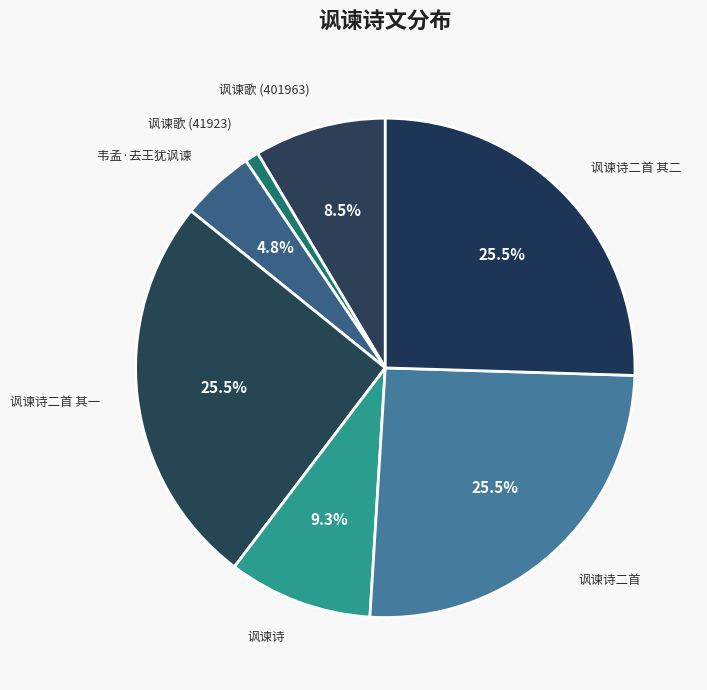

Is it true that 讽谏诗二首 其二 is 37% of the pie?

False